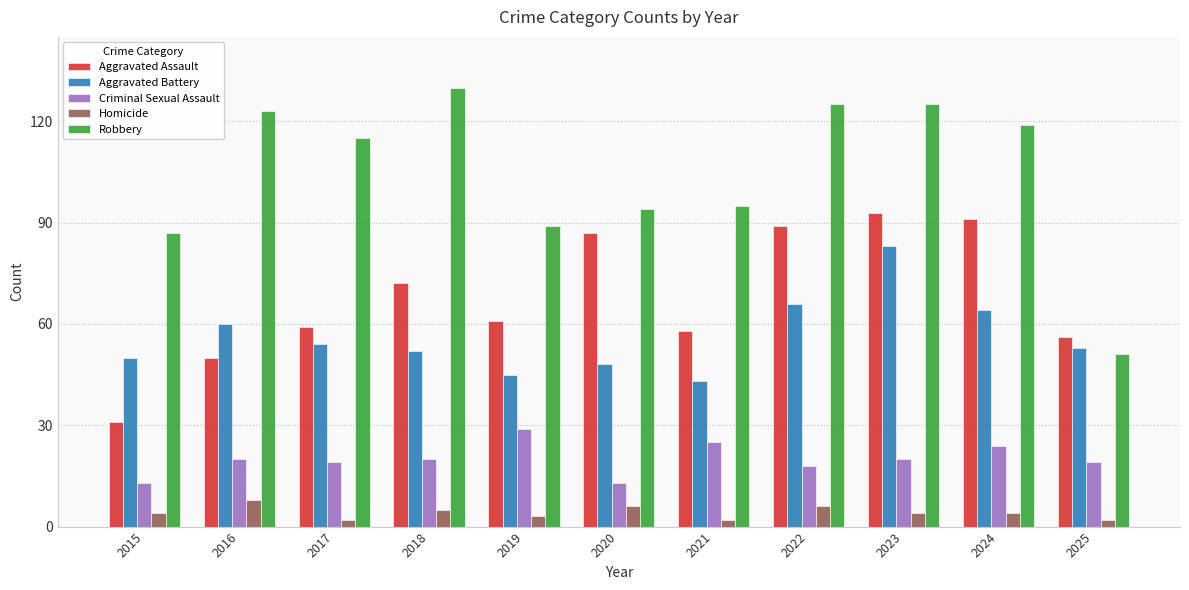

Which series changed the most between 2018 and 2019?

Robbery